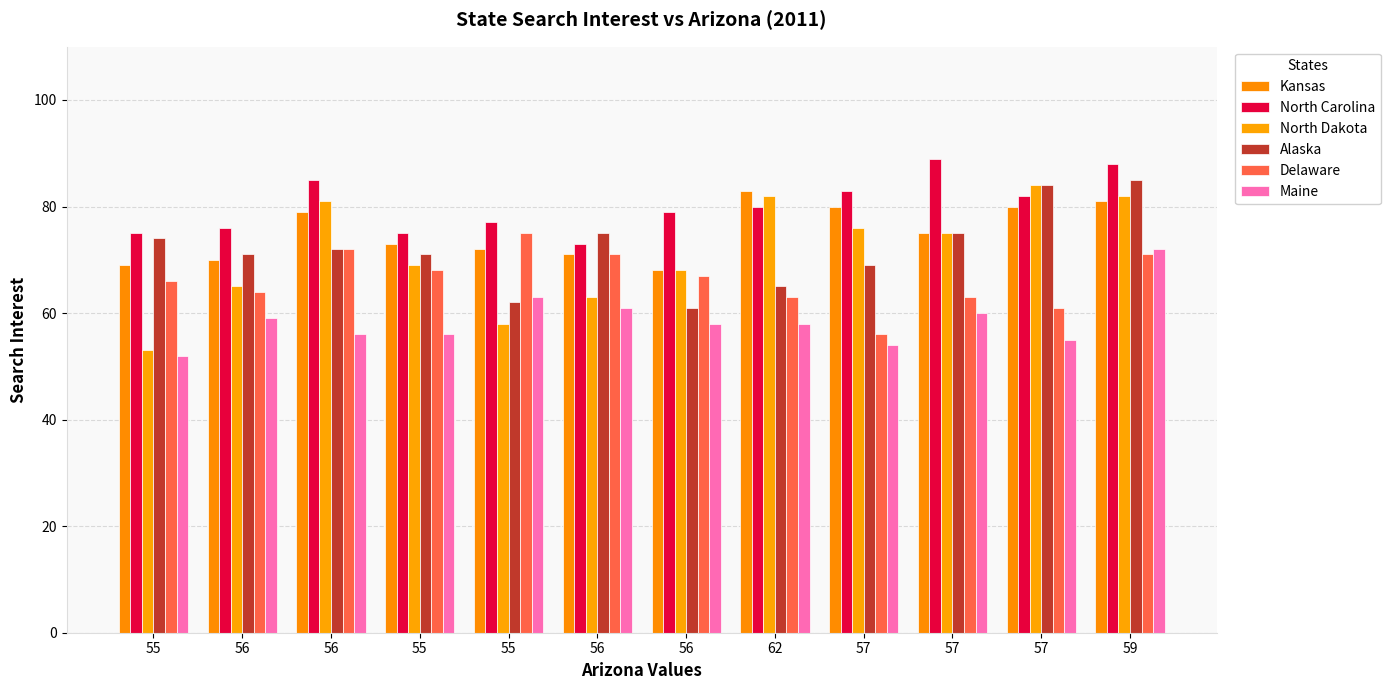

How many data points does each series have?

12